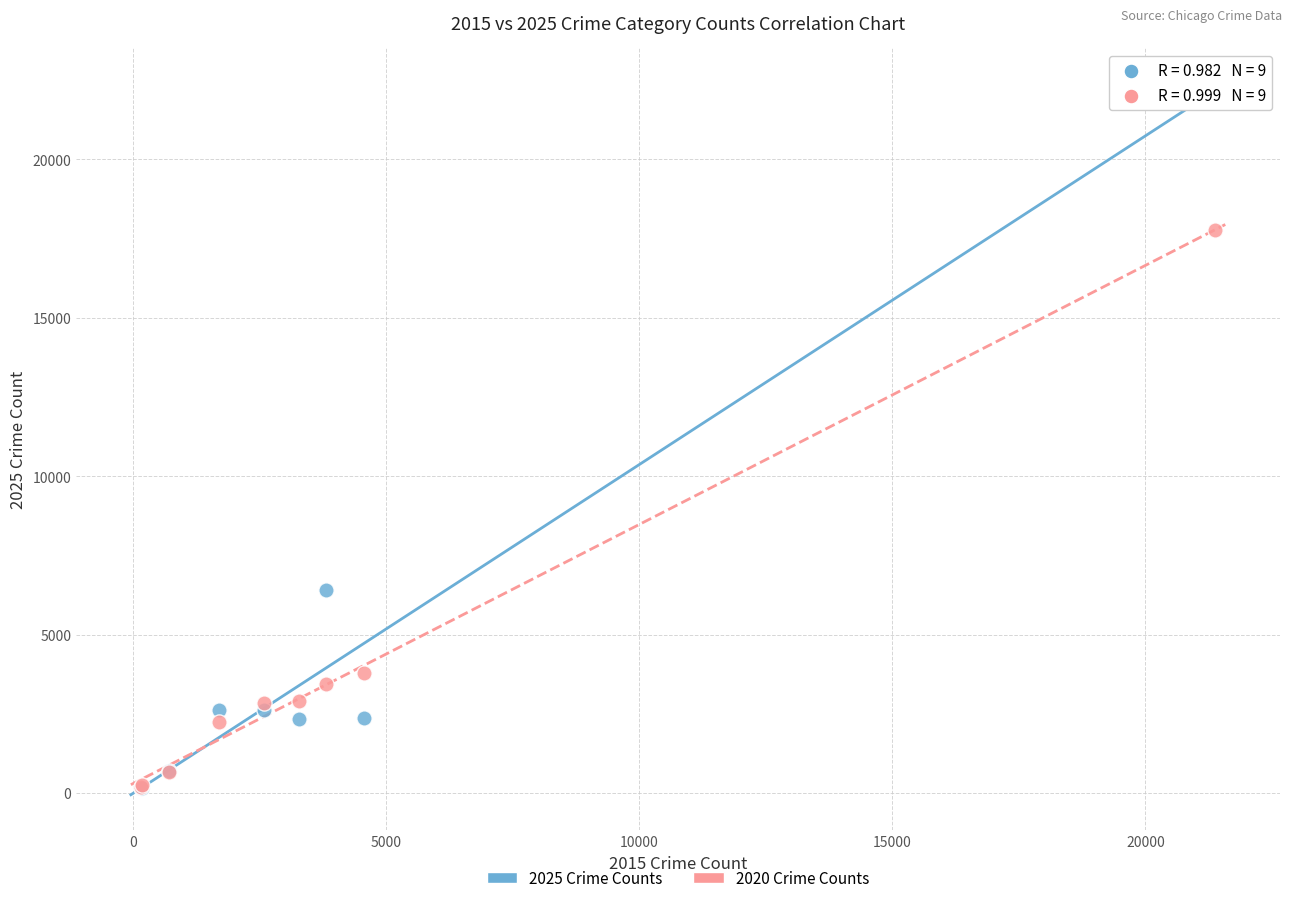

Which series contains the highest Y value?

2025 Crime Counts